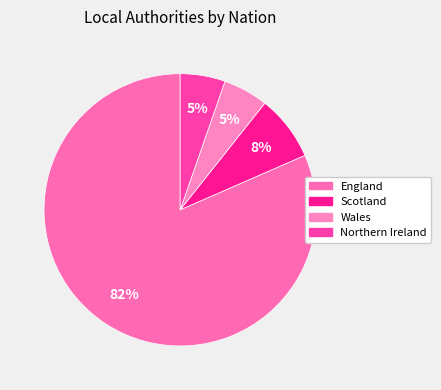

Between Wales and England, which is larger?

England